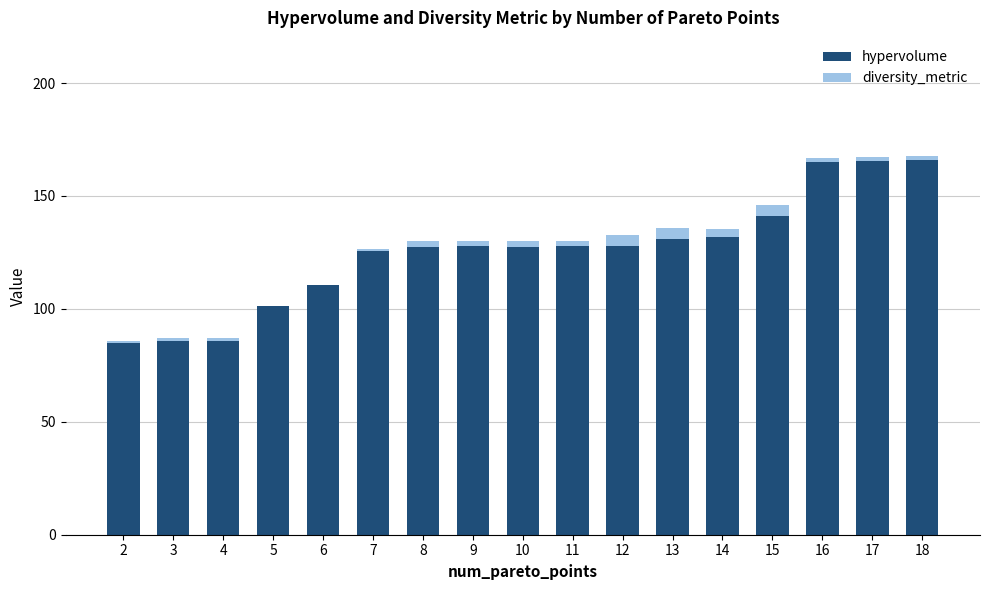

Does the chart contain stacked bars?

Yes